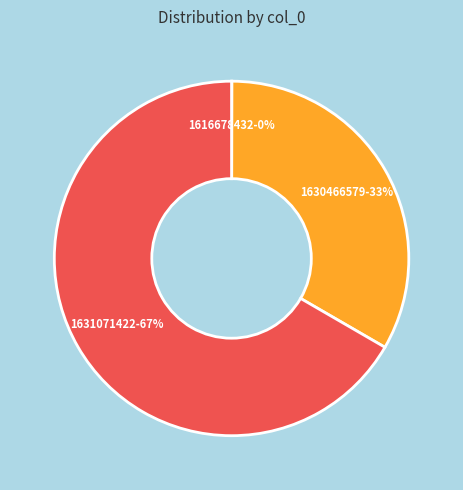

True or false: 1631071422 accounts for 59% of the total.

False